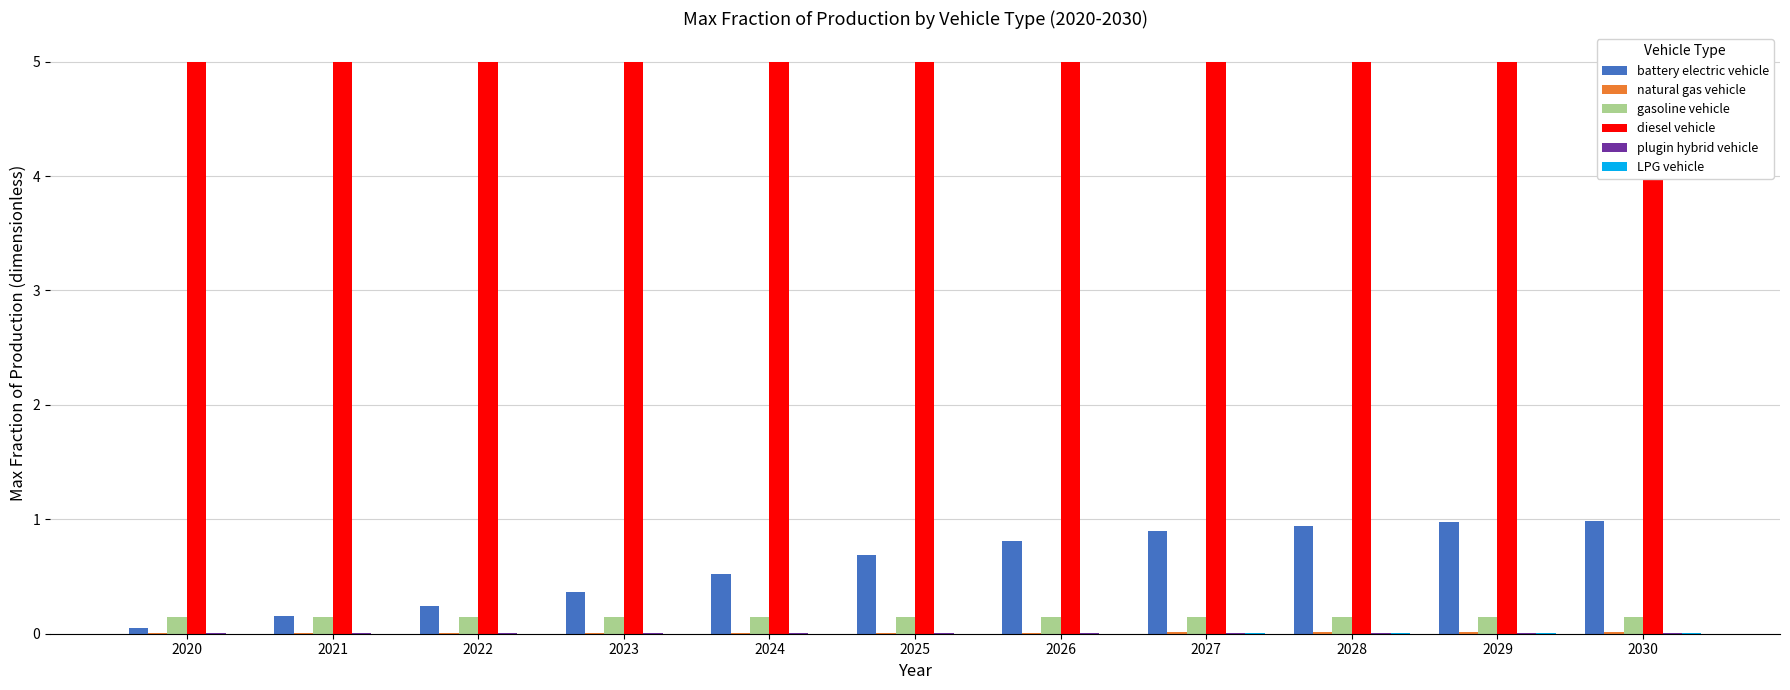

The gasoline vehicle series shows 0.1 at 2026. True or false?

False